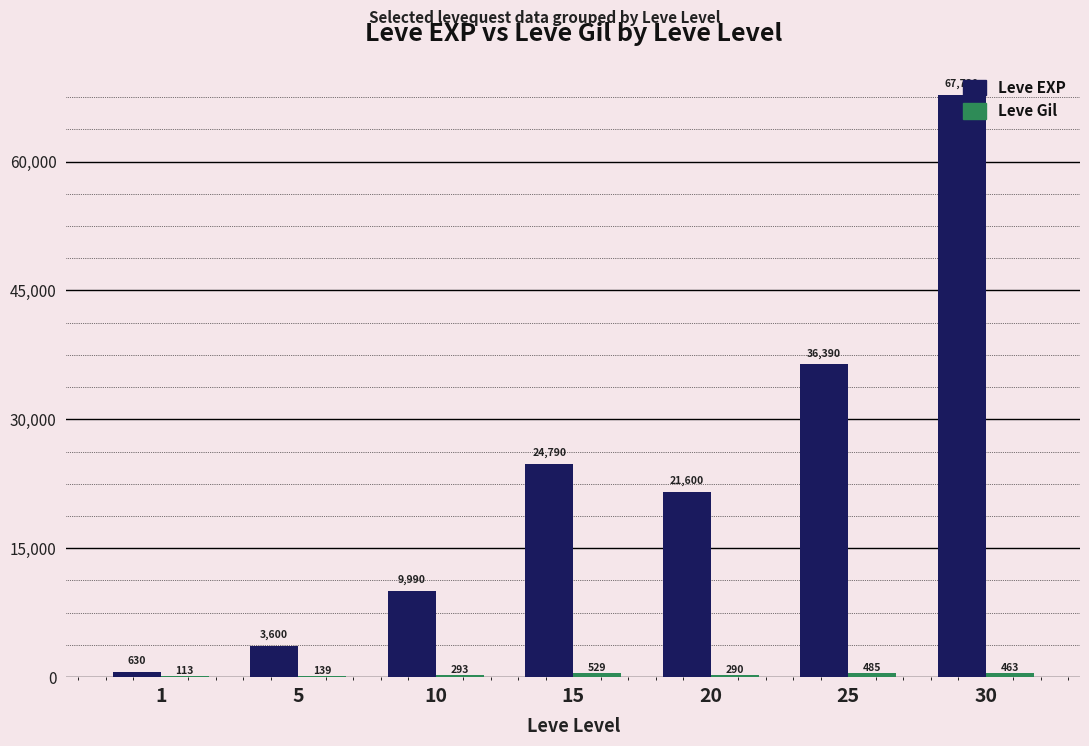

Does the chart contain stacked bars?

No